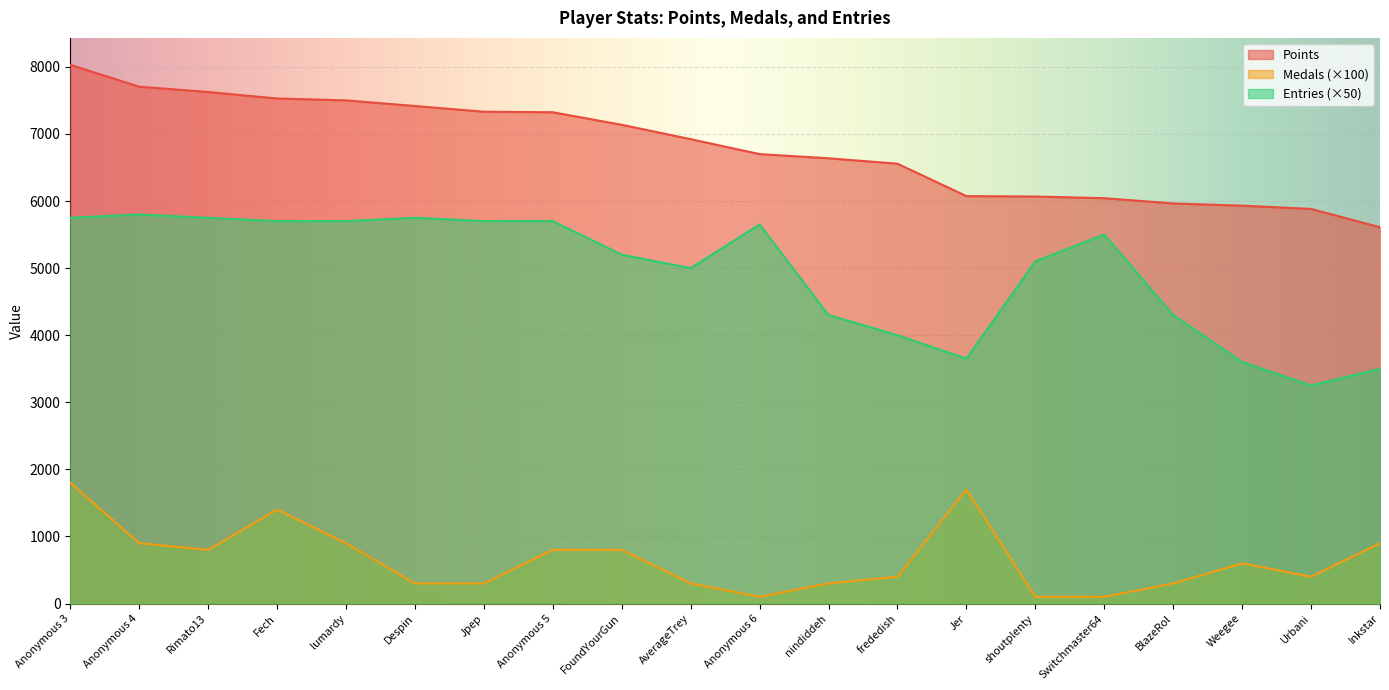

What position from the left is lumardy?

5